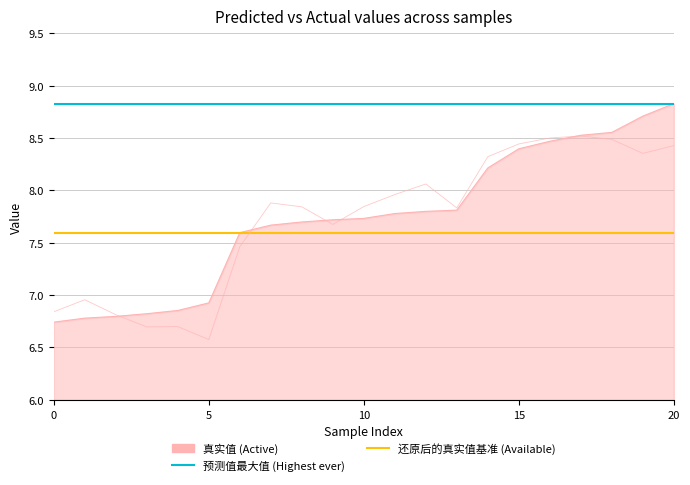

Which series ends up on top after the final intersection of 预测值 and 真实值?

真实值